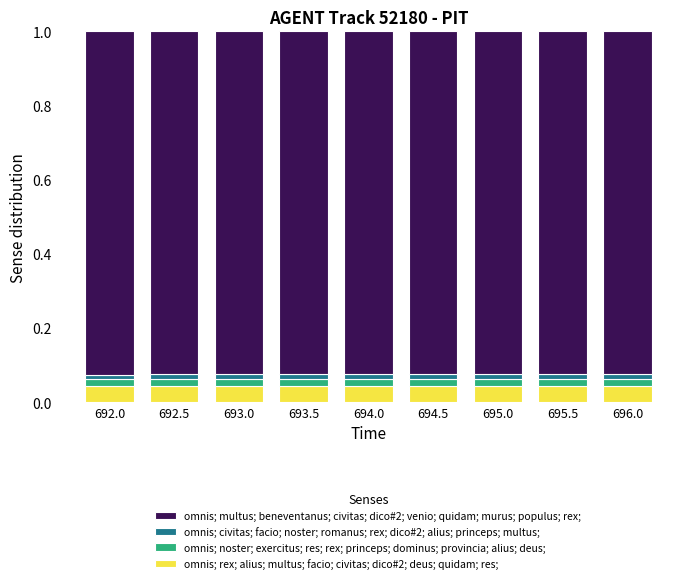

Which series changed the most between 692.0 and 696.0?

omnis; multus; beneventanus; civitas; dico#2; venio; quidam; murus; populus; rex;